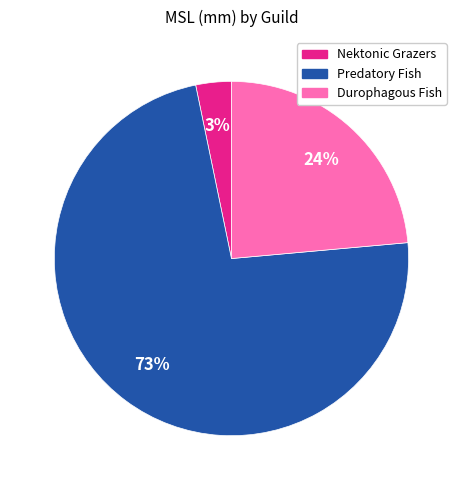

Is there a majority slice in this chart?

Yes